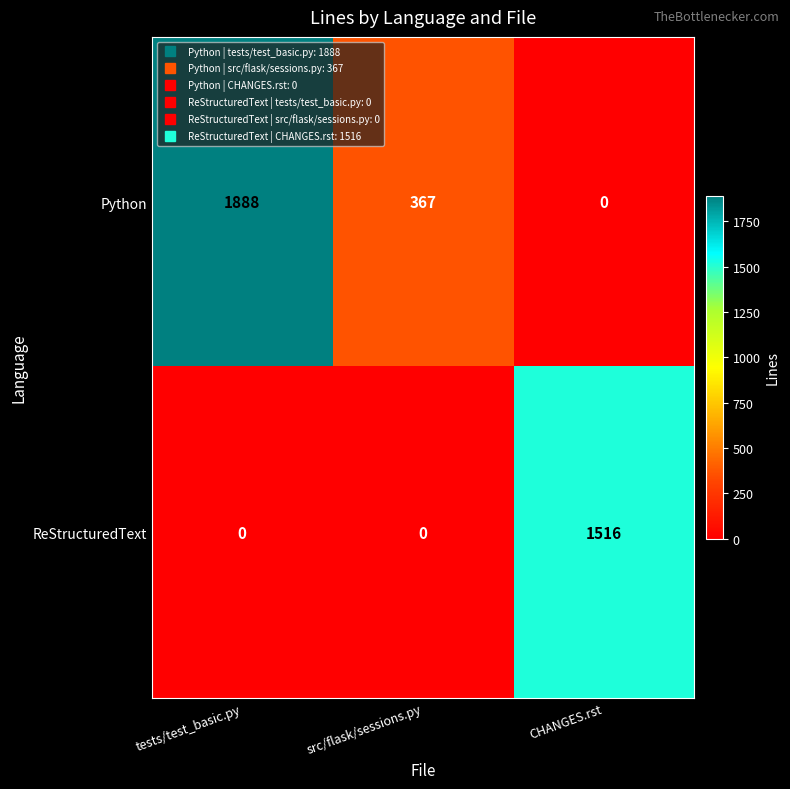

Which series has the largest range (max minus min)?

Python